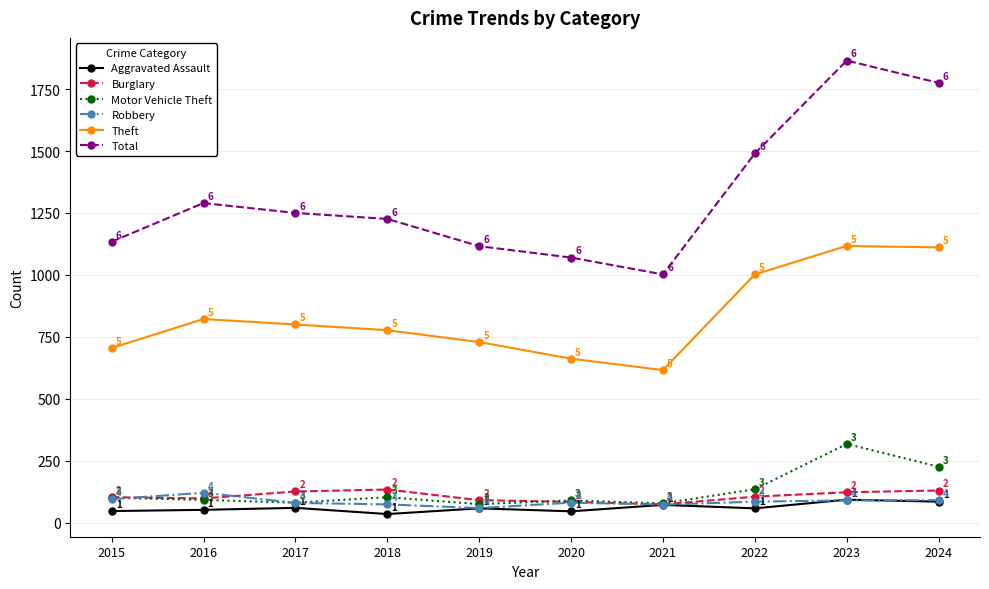

What is the difference between the second highest and second lowest values in the Robbery series?

22